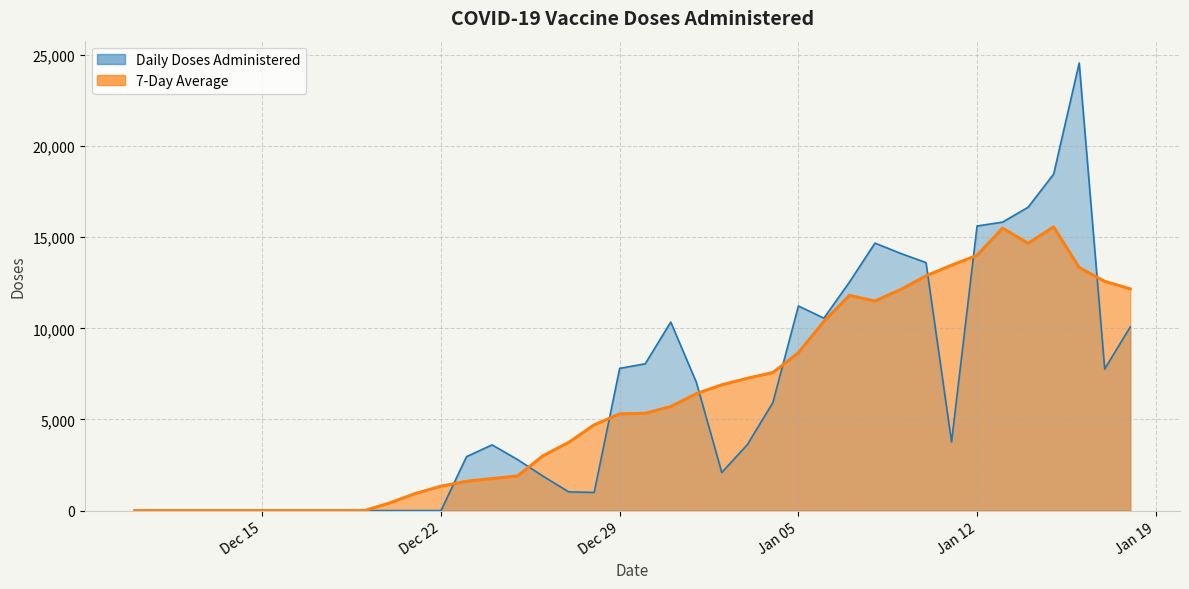

How many categories are shown in the chart?

40